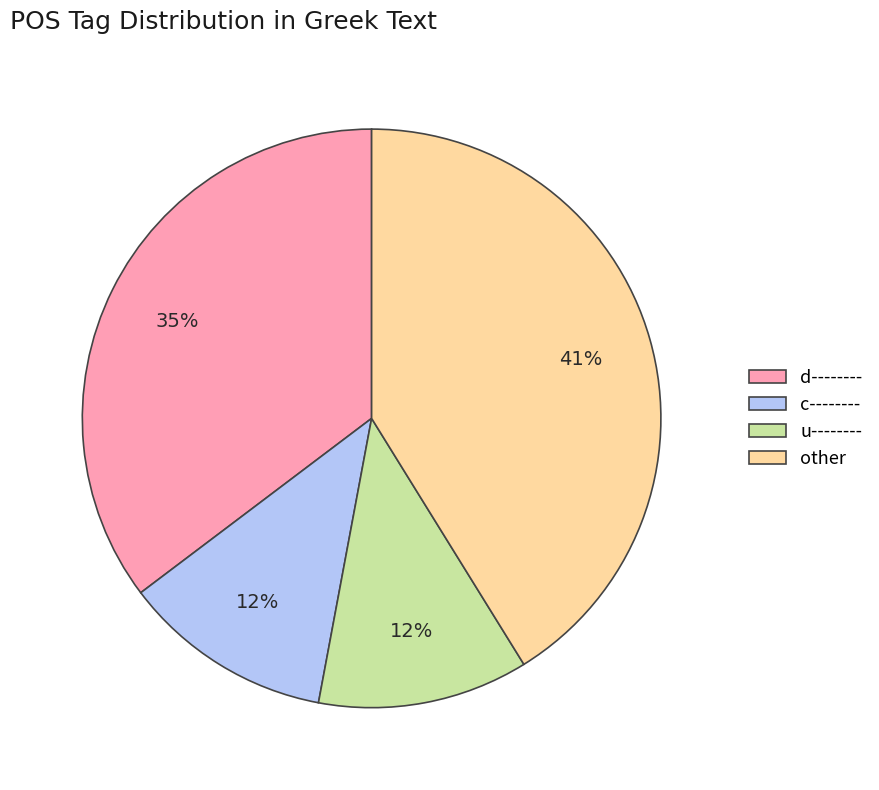

What percentage is the c-------- slice, to the nearest percent?

12%